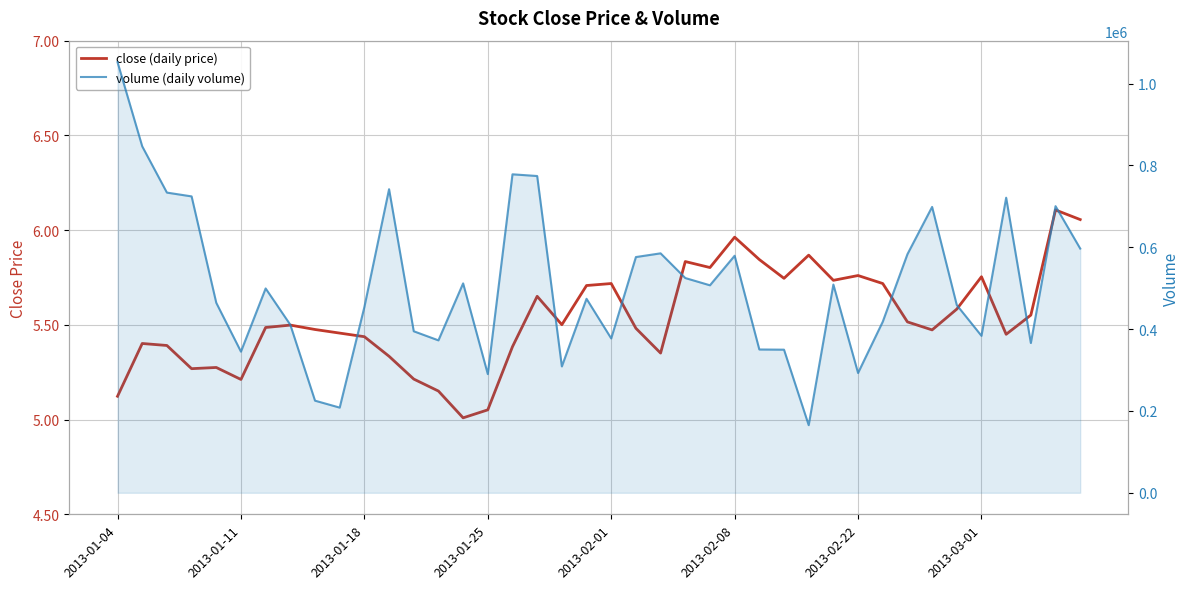

True or false: close (daily price) has a value of 5.7 at 29.

True